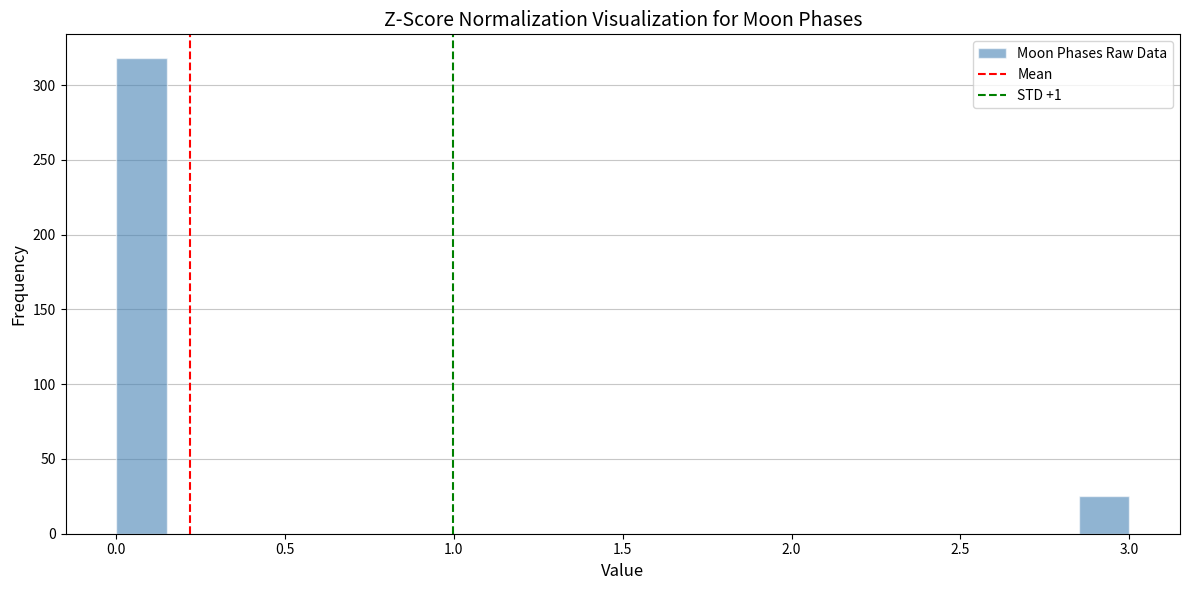

Read against the x-axis, roughly where is the centre of the tallest bar?

0.10